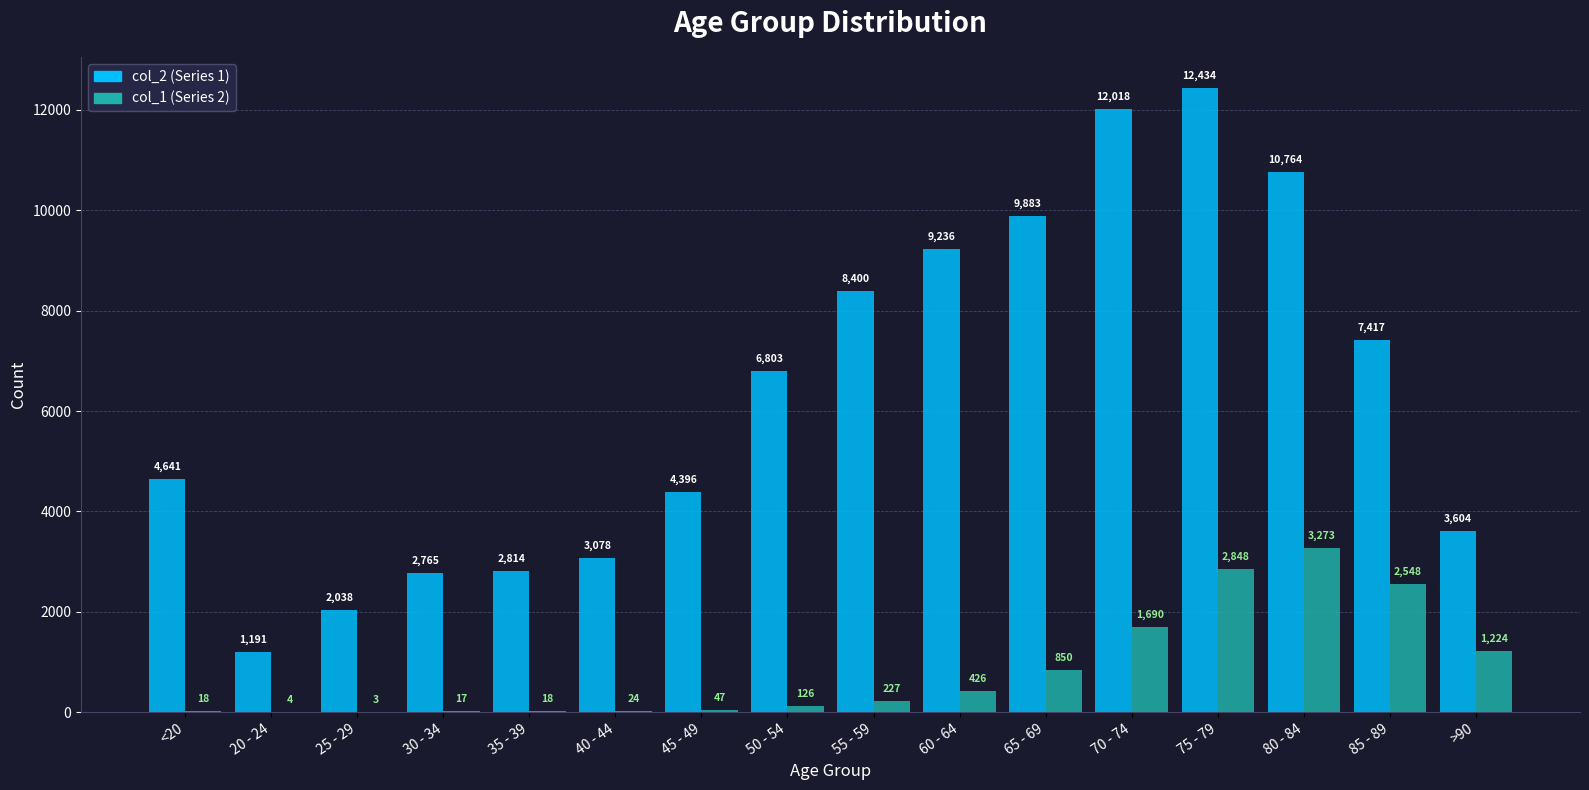

Reading right to left, extract all data points from this chart.

col_2: >90=3604	85 - 89=7417	80 - 84=10764	75 - 79=12434	70 - 74=12018	65 - 69=9883	60 - 64=9236	55 - 59=8400	50 - 54=6803	45 - 49=4396	40 - 44=3078	35 - 39=2814	30 - 34=2765	25 - 29=2038	20 - 24=1191	<20=4641
col_1: >90=1224	85 - 89=2548	80 - 84=3273	75 - 79=2848	70 - 74=1690	65 - 69=850	60 - 64=426	55 - 59=227	50 - 54=126	45 - 49=47	40 - 44=24	35 - 39=18	30 - 34=17	25 - 29=3	20 - 24=4	<20=18